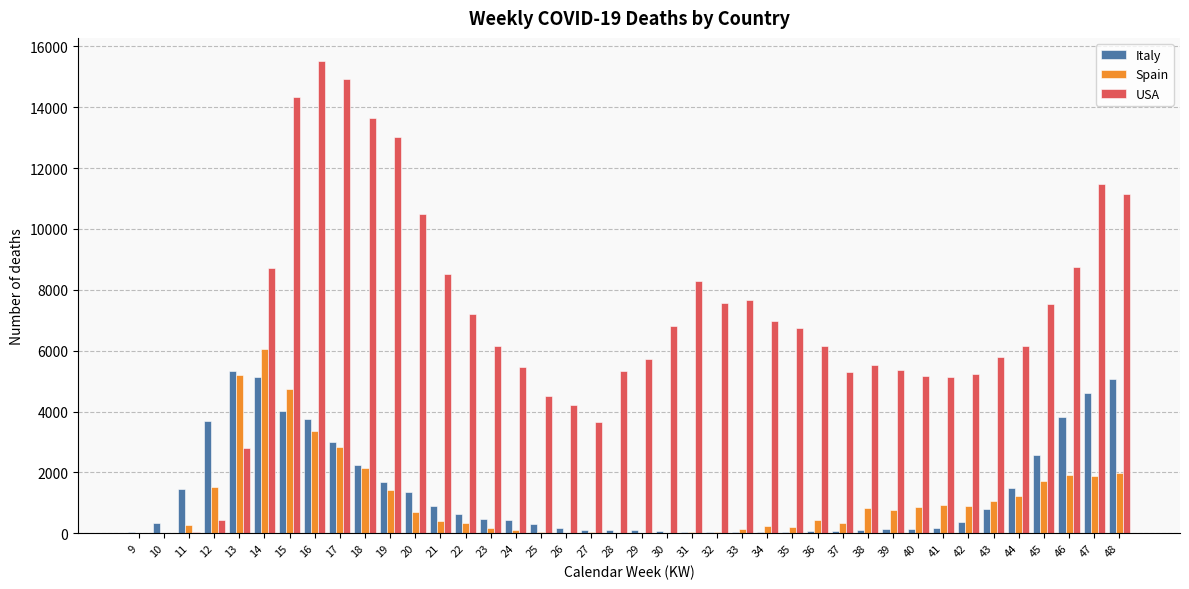

What is the maximum value for USA?

15502